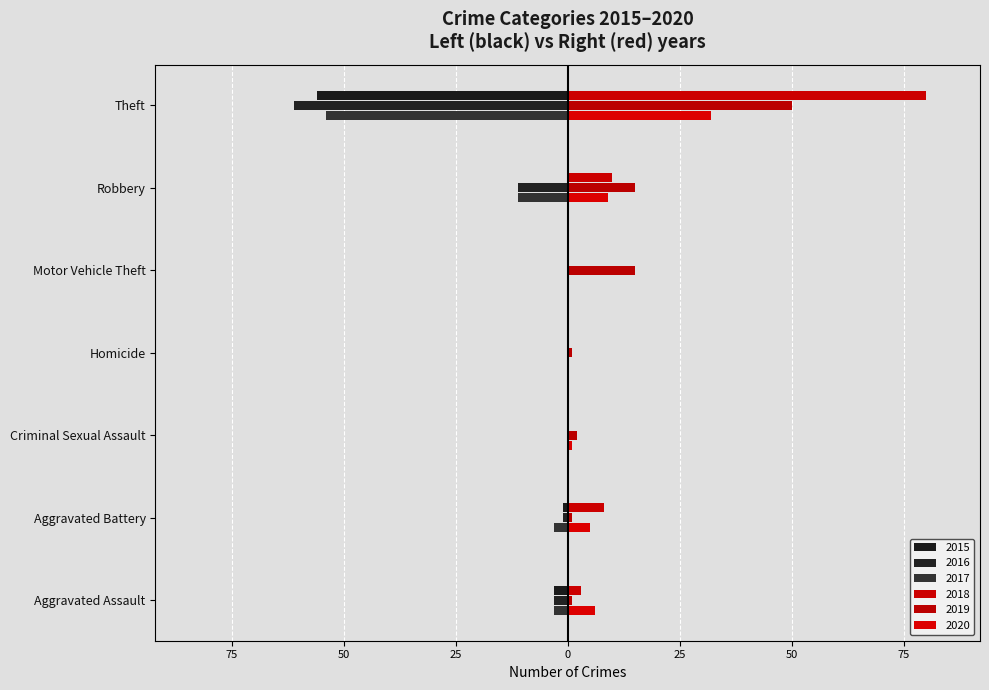

Reading left to right, transcribe all the data shown in this chart.

2015: Aggravated Assault=-3	Aggravated Battery=-1	Criminal Sexual Assault=0	Homicide=0	Motor Vehicle Theft=0	Robbery=0	Theft=-56
2016: Aggravated Assault=-3	Aggravated Battery=-1	Criminal Sexual Assault=0	Homicide=0	Motor Vehicle Theft=0	Robbery=-11	Theft=-61
2017: Aggravated Assault=-3	Aggravated Battery=-3	Criminal Sexual Assault=0	Homicide=0	Motor Vehicle Theft=0	Robbery=-11	Theft=-54
2018: Aggravated Assault=3	Aggravated Battery=8	Criminal Sexual Assault=0	Homicide=0	Motor Vehicle Theft=0	Robbery=10	Theft=80
2019: Aggravated Assault=1	Aggravated Battery=1	Criminal Sexual Assault=2	Homicide=1	Motor Vehicle Theft=15	Robbery=15	Theft=50
2020: Aggravated Assault=6	Aggravated Battery=5	Criminal Sexual Assault=1	Homicide=0	Motor Vehicle Theft=0	Robbery=9	Theft=32